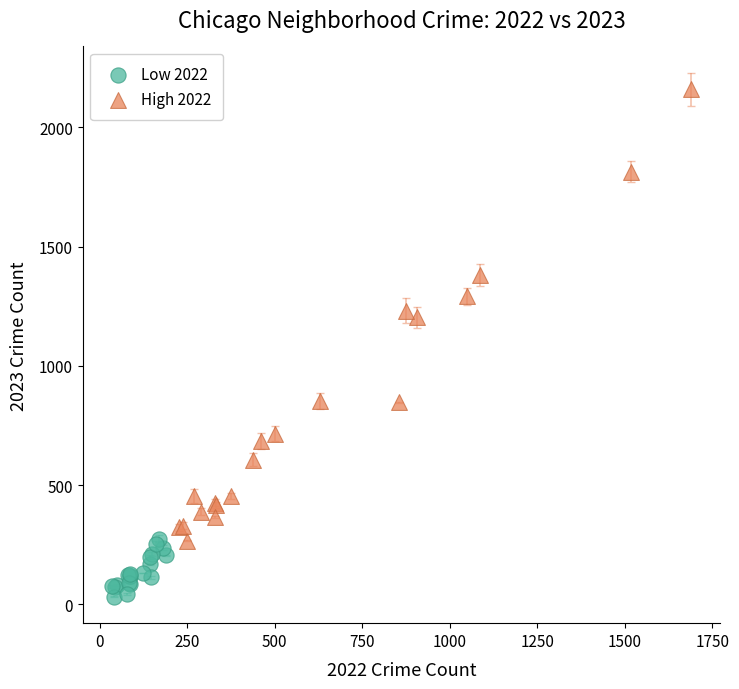

What are all the series names shown in the legend?

Low 2022, High 2022